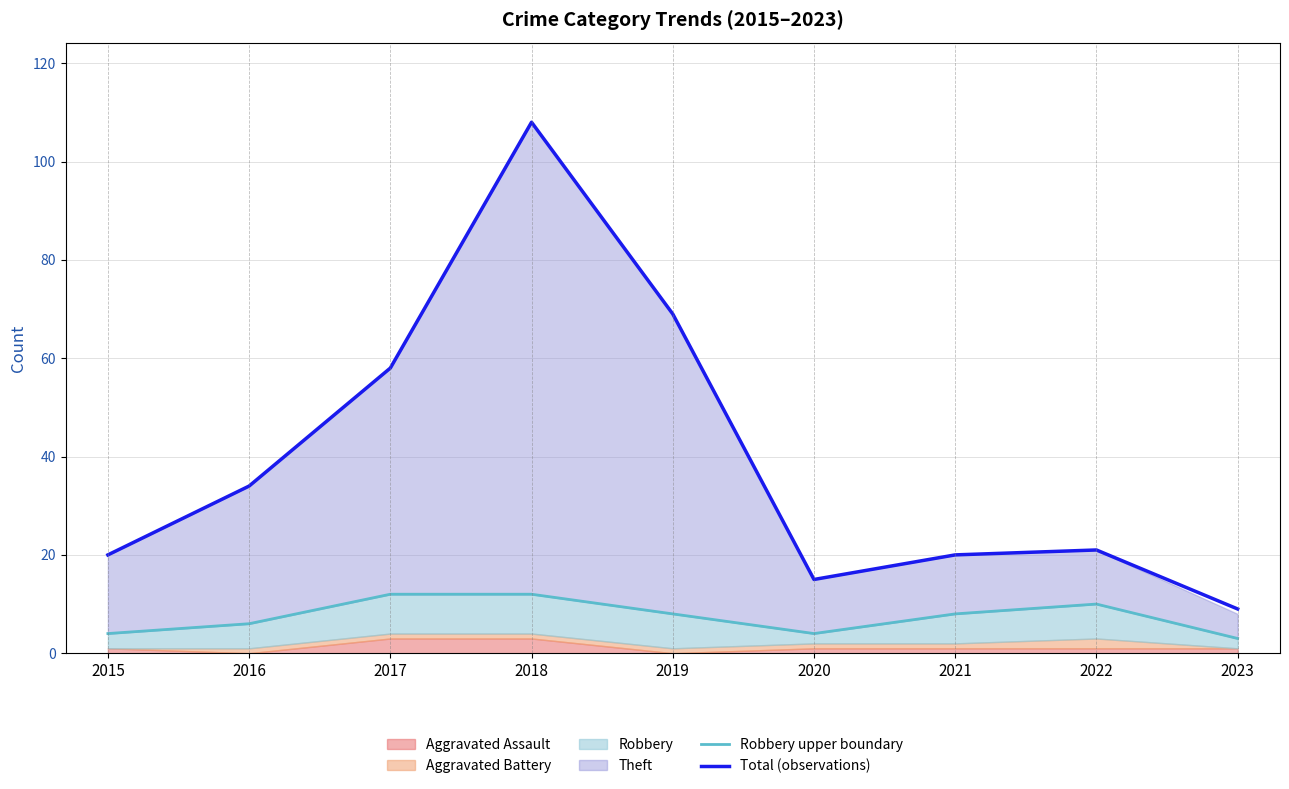

True or false: Robbery upper boundary and Total (observations) cross at least once.

False